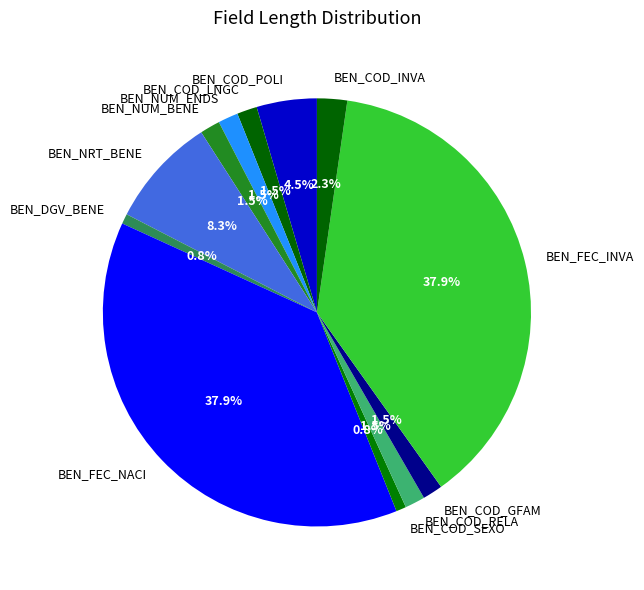

Does BEN_COD_SEXO account for over 50% of the chart?

No